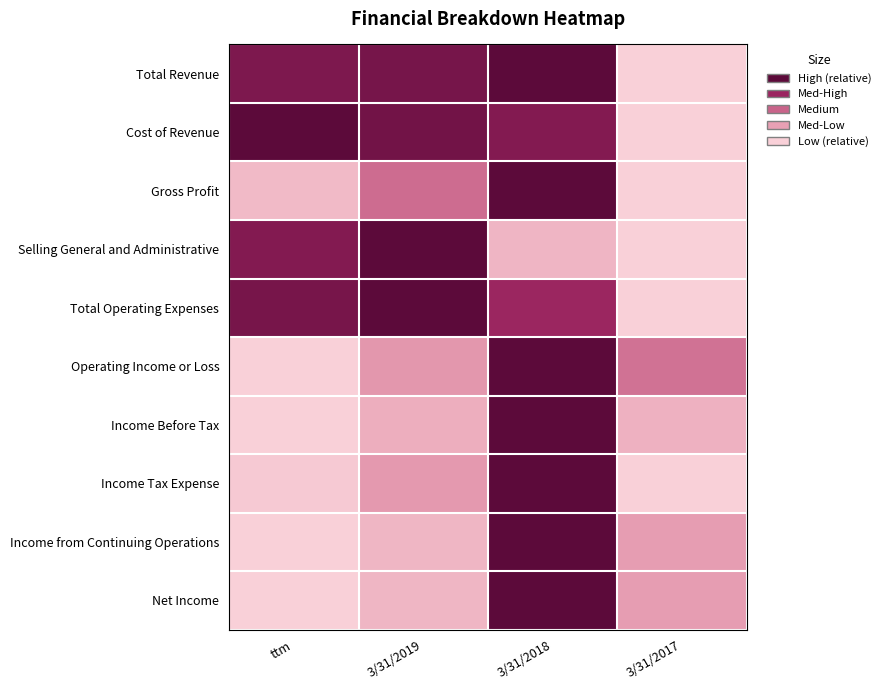

Reading left to right, list all the values displayed in this chart.

Total Revenue: ttm=0.9	3/31/2019=0.9	3/31/2018=1.0	3/31/2017=0.0
Cost of Revenue: ttm=1.0	3/31/2019=0.9	3/31/2018=0.8	3/31/2017=0.0
Gross Profit: ttm=0.1	3/31/2019=0.5	3/31/2018=1.0	3/31/2017=0.0
Selling General and Administrative: ttm=0.8	3/31/2019=1.0	3/31/2018=0.1	3/31/2017=0.0
Total Operating Expenses: ttm=0.9	3/31/2019=1.0	3/31/2018=0.7	3/31/2017=0.0
Operating Income or Loss: ttm=0.0	3/31/2019=0.3	3/31/2018=1.0	3/31/2017=0.4
Income Before Tax: ttm=0.0	3/31/2019=0.2	3/31/2018=1.0	3/31/2017=0.2
Income Tax Expense: ttm=0.0	3/31/2019=0.3	3/31/2018=1.0	3/31/2017=0.0
Income from Continuing Operations: ttm=0.0	3/31/2019=0.1	3/31/2018=1.0	3/31/2017=0.3
Net Income: ttm=0.0	3/31/2019=0.1	3/31/2018=1.0	3/31/2017=0.3